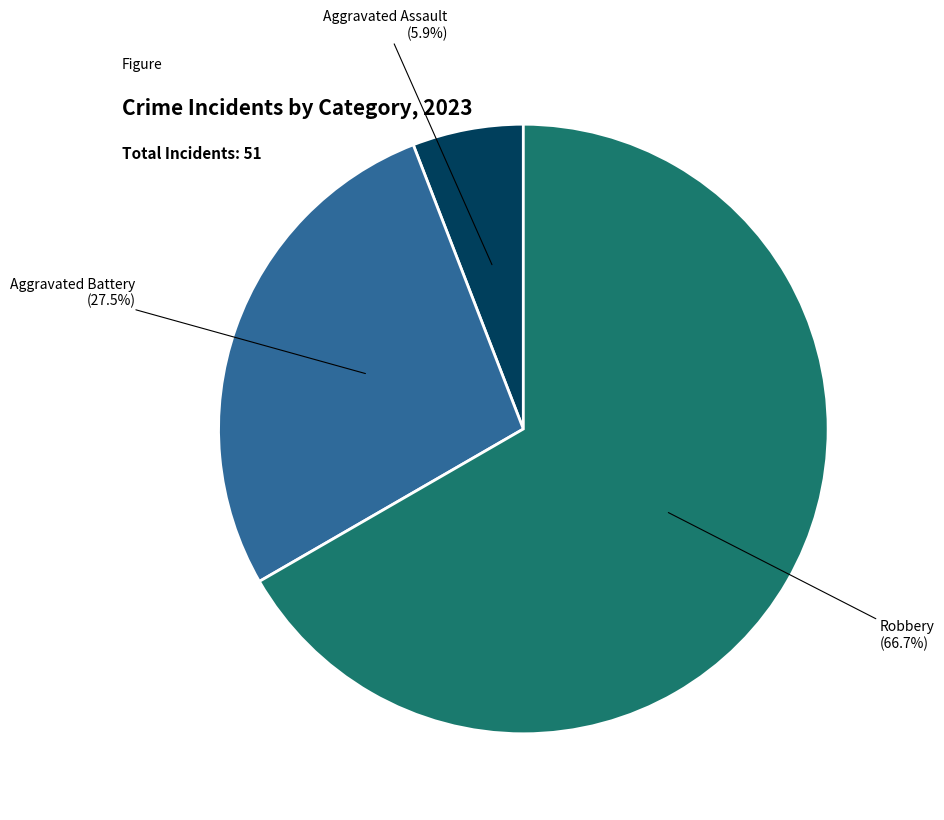

Is there a majority slice in this chart?

Yes